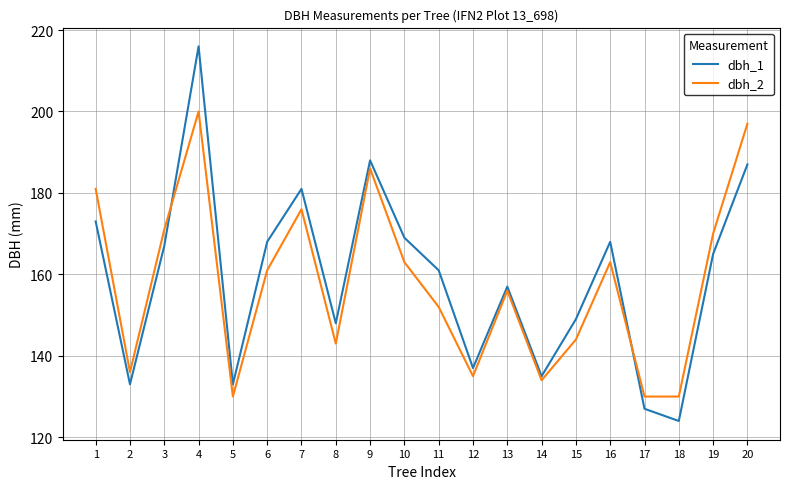

What is the lowest value of the dbh_2 series?

130